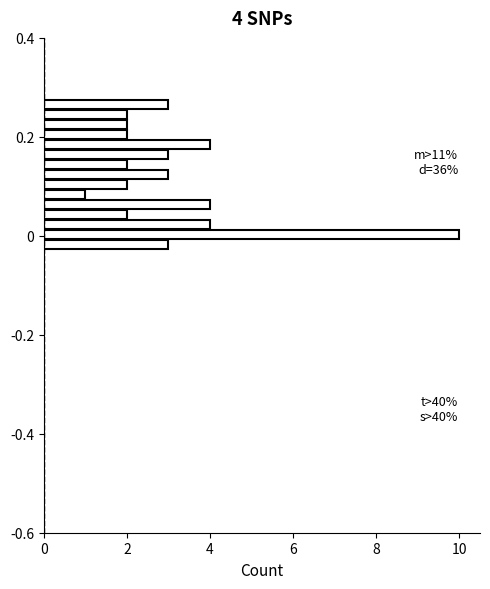

Read against the y-axis, roughly where is the centre of the longest bar?

0.00